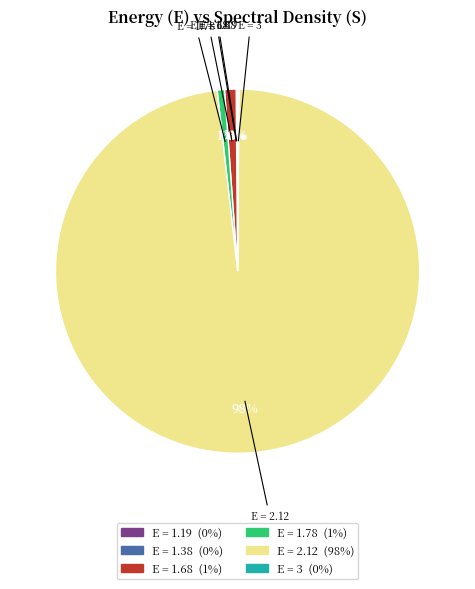

Is there any slice that represents more than half of the pie?

Yes